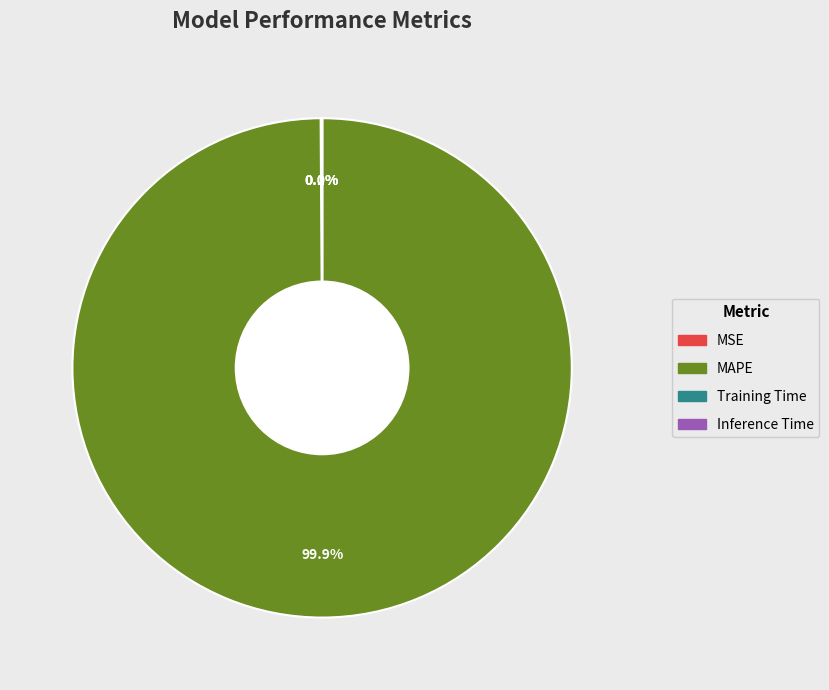

What is the largest slice in the pie chart?

MAPE